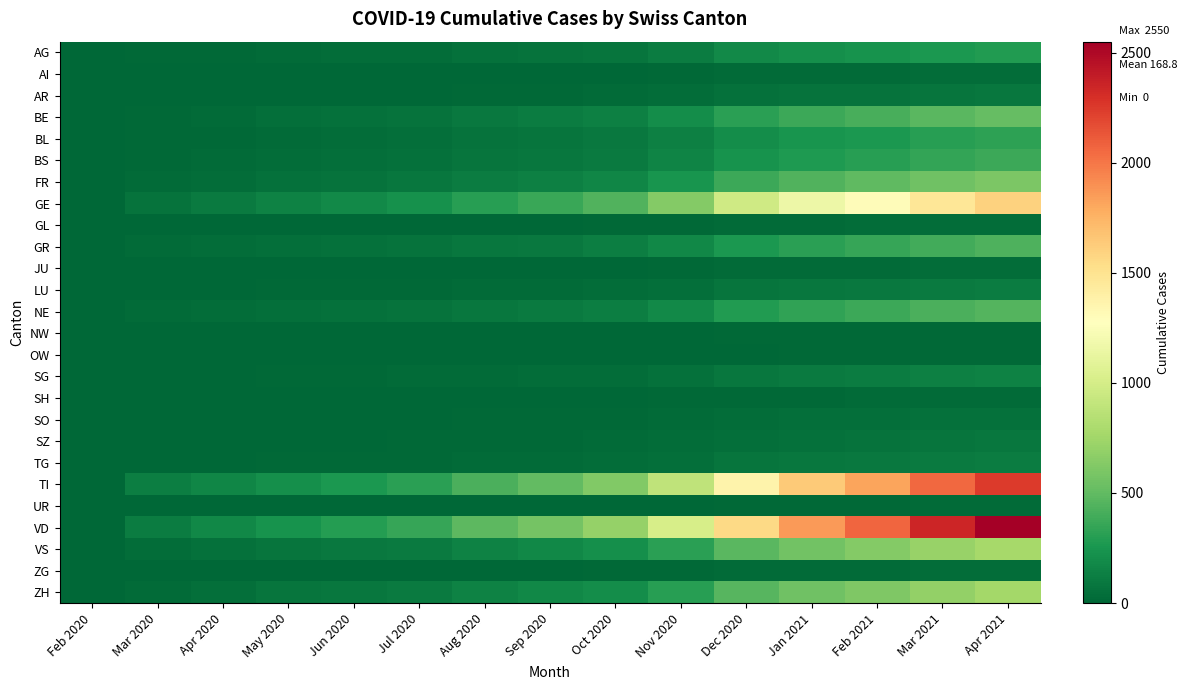

Reading left to right, what are all the values shown in this chart?

AG: Feb 2020=0	Mar 2020=11	Apr 2020=18	May 2020=26	Jun 2020=31	Jul 2020=38	Aug 2020=52	Sep 2020=61	Oct 2020=75	Nov 2020=110	Dec 2020=180	Jan 2021=210	Feb 2021=230	Mar 2021=260	Apr 2021=280
AI: Feb 2020=0	Mar 2020=0	Apr 2020=0	May 2020=1	Jun 2020=2	Jul 2020=3	Aug 2020=5	Sep 2020=6	Oct 2020=8	Nov 2020=12	Dec 2020=20	Jan 2021=25	Feb 2021=28	Mar 2021=32	Apr 2021=35
AR: Feb 2020=0	Mar 2020=2	Apr 2020=3	May 2020=5	Jun 2020=7	Jul 2020=9	Aug 2020=14	Sep 2020=17	Oct 2020=21	Nov 2020=31	Dec 2020=50	Jan 2021=60	Feb 2021=68	Mar 2021=78	Apr 2021=85
BE: Feb 2020=0	Mar 2020=16	Apr 2020=28	May 2020=42	Jun 2020=55	Jul 2020=68	Aug 2020=95	Sep 2020=112	Oct 2020=138	Nov 2020=200	Dec 2020=310	Jan 2021=370	Feb 2021=410	Mar 2021=470	Apr 2021=510
BL: Feb 2020=0	Mar 2020=10	Apr 2020=19	May 2020=28	Jun 2020=36	Jul 2020=45	Aug 2020=62	Sep 2020=73	Oct 2020=90	Nov 2020=130	Dec 2020=200	Jan 2021=240	Feb 2021=265	Mar 2021=300	Apr 2021=325
BS: Feb 2020=0	Mar 2020=16	Apr 2020=24	May 2020=34	Jun 2020=43	Jul 2020=53	Aug 2020=72	Sep 2020=85	Oct 2020=105	Nov 2020=150	Dec 2020=230	Jan 2021=275	Feb 2021=305	Mar 2021=345	Apr 2021=375
FR: Feb 2020=0	Mar 2020=20	Apr 2020=37	May 2020=54	Jun 2020=68	Jul 2020=83	Aug 2020=115	Sep 2020=135	Oct 2020=165	Nov 2020=240	Dec 2020=370	Jan 2021=440	Feb 2021=490	Mar 2021=555	Apr 2021=605
GE: Feb 2020=0	Mar 2020=68	Apr 2020=106	May 2020=148	Jun 2020=185	Jul 2020=225	Aug 2020=305	Sep 2020=360	Oct 2020=440	Nov 2020=635	Dec 2020=975	Jan 2021=1165	Feb 2021=1295	Mar 2021=1465	Apr 2021=1595
GL: Feb 2020=0	Mar 2020=2	Apr 2020=2	May 2020=3	Jun 2020=4	Jul 2020=5	Aug 2020=7	Sep 2020=8	Oct 2020=10	Nov 2020=15	Dec 2020=23	Jan 2021=28	Feb 2021=31	Mar 2021=35	Apr 2021=38
GR: Feb 2020=0	Mar 2020=23	Apr 2020=30	May 2020=40	Jun 2020=50	Jul 2020=61	Aug 2020=83	Sep 2020=98	Oct 2020=120	Nov 2020=173	Dec 2020=265	Jan 2021=317	Feb 2021=352	Mar 2021=398	Apr 2021=433
JU: Feb 2020=0	Mar 2020=0	Apr 2020=0	May 2020=2	Jun 2020=3	Jul 2020=4	Aug 2020=6	Sep 2020=7	Oct 2020=9	Nov 2020=13	Dec 2020=20	Jan 2021=24	Feb 2021=27	Mar 2021=30	Apr 2021=33
LU: Feb 2020=0	Mar 2020=7	Apr 2020=7	May 2020=10	Jun 2020=13	Jul 2020=16	Aug 2020=22	Sep 2020=26	Oct 2020=32	Nov 2020=46	Dec 2020=71	Jan 2021=85	Feb 2021=94	Mar 2021=107	Apr 2021=116
NE: Feb 2020=0	Mar 2020=22	Apr 2020=30	May 2020=42	Jun 2020=52	Jul 2020=64	Aug 2020=87	Sep 2020=103	Oct 2020=126	Nov 2020=182	Dec 2020=280	Jan 2021=335	Feb 2021=372	Mar 2021=421	Apr 2021=458
NW: Feb 2020=0	Mar 2020=0	Apr 2020=0	May 2020=1	Jun 2020=1	Jul 2020=2	Aug 2020=3	Sep 2020=3	Oct 2020=4	Nov 2020=6	Dec 2020=10	Jan 2021=12	Feb 2021=13	Mar 2021=15	Apr 2021=16
OW: Feb 2020=0	Mar 2020=0	Apr 2020=0	May 2020=1	Jun 2020=1	Jul 2020=2	Aug 2020=3	Sep 2020=3	Oct 2020=4	Nov 2020=6	Dec 2020=9	Jan 2021=11	Feb 2021=12	Mar 2021=14	Apr 2021=15
SG: Feb 2020=0	Mar 2020=7	Apr 2020=9	May 2020=13	Jun 2020=16	Jul 2020=20	Aug 2020=27	Sep 2020=32	Oct 2020=39	Nov 2020=57	Dec 2020=87	Jan 2021=104	Feb 2021=116	Mar 2021=131	Apr 2021=143
SH: Feb 2020=0	Mar 2020=1	Apr 2020=1	May 2020=2	Jun 2020=3	Jul 2020=3	Aug 2020=5	Sep 2020=6	Oct 2020=7	Nov 2020=10	Dec 2020=16	Jan 2021=19	Feb 2021=21	Mar 2021=24	Apr 2021=26
SO: Feb 2020=0	Mar 2020=2	Apr 2020=3	May 2020=5	Jun 2020=6	Jul 2020=8	Aug 2020=11	Sep 2020=13	Oct 2020=16	Nov 2020=23	Dec 2020=35	Jan 2021=42	Feb 2021=47	Mar 2021=53	Apr 2021=58
SZ: Feb 2020=0	Mar 2020=4	Apr 2020=5	May 2020=7	Jun 2020=9	Jul 2020=11	Aug 2020=15	Sep 2020=18	Oct 2020=22	Nov 2020=32	Dec 2020=49	Jan 2021=59	Feb 2021=65	Mar 2021=74	Apr 2021=80
TG: Feb 2020=0	Mar 2020=7	Apr 2020=7	May 2020=10	Jun 2020=13	Jul 2020=16	Aug 2020=22	Sep 2020=26	Oct 2020=32	Nov 2020=46	Dec 2020=71	Jan 2021=85	Feb 2021=94	Mar 2021=107	Apr 2021=116
TI: Feb 2020=0	Mar 2020=120	Apr 2020=165	May 2020=215	Jun 2020=262	Jul 2020=318	Aug 2020=428	Sep 2020=506	Oct 2020=618	Nov 2020=892	Dec 2020=1370	Jan 2021=1638	Feb 2021=1820	Mar 2021=2060	Apr 2021=2243
UR: Feb 2020=0	Mar 2020=1	Apr 2020=1	May 2020=2	Jun 2020=2	Jul 2020=3	Aug 2020=4	Sep 2020=5	Oct 2020=6	Nov 2020=9	Dec 2020=14	Jan 2021=16	Feb 2021=18	Mar 2021=21	Apr 2021=22
VD: Feb 2020=0	Mar 2020=110	Apr 2020=175	May 2020=238	Jun 2020=296	Jul 2020=358	Aug 2020=487	Sep 2020=575	Oct 2020=703	Nov 2020=1015	Dec 2020=1558	Jan 2021=1862	Feb 2021=2070	Mar 2021=2342	Apr 2021=2550
VS: Feb 2020=0	Mar 2020=37	Apr 2020=53	May 2020=72	Jun 2020=90	Jul 2020=109	Aug 2020=148	Sep 2020=175	Oct 2020=214	Nov 2020=309	Dec 2020=474	Jan 2021=567	Feb 2021=630	Mar 2021=713	Apr 2021=776
ZG: Feb 2020=0	Mar 2020=1	Apr 2020=2	May 2020=3	Jun 2020=4	Jul 2020=5	Aug 2020=7	Sep 2020=8	Oct 2020=10	Nov 2020=14	Dec 2020=22	Jan 2021=26	Feb 2021=29	Mar 2021=33	Apr 2021=36
ZH: Feb 2020=0	Mar 2020=27	Apr 2020=48	May 2020=70	Jun 2020=88	Jul 2020=107	Aug 2020=145	Sep 2020=171	Oct 2020=209	Nov 2020=302	Dec 2020=464	Jan 2021=555	Feb 2021=616	Mar 2021=697	Apr 2021=759